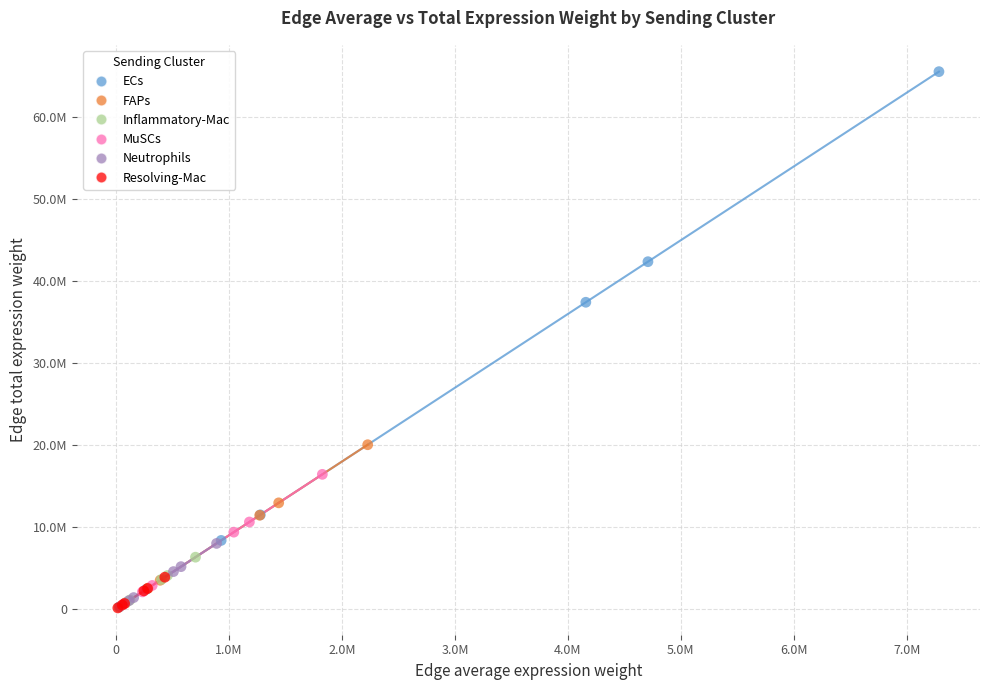

What are all the series names shown in the legend?

ECs, FAPs, Inflammatory-Mac, MuSCs, Neutrophils, Resolving-Mac